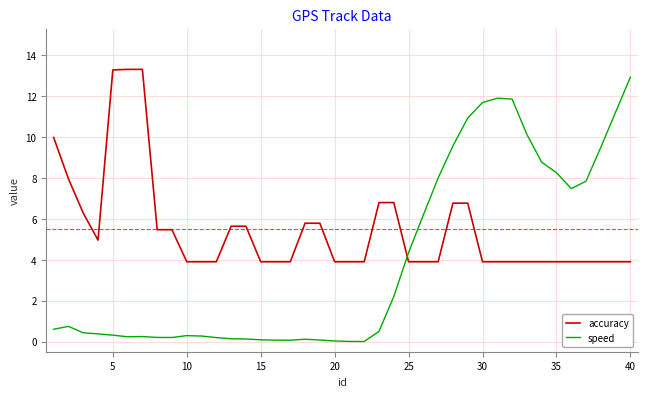

What are all the series names shown in the legend?

accuracy, speed